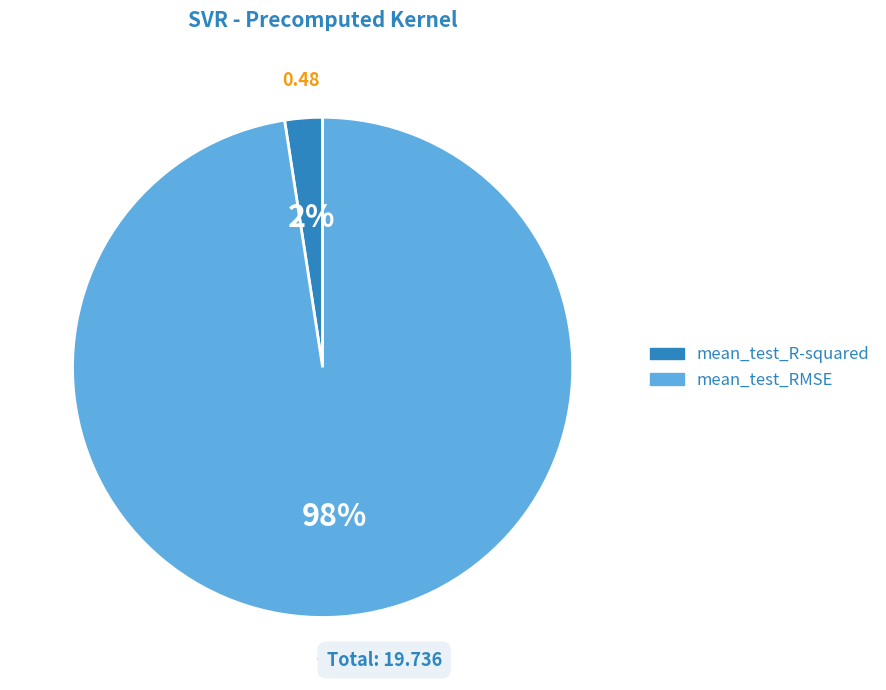

Rank the categories by value from highest to lowest.

mean_test_RMSE, mean_test_R-squared